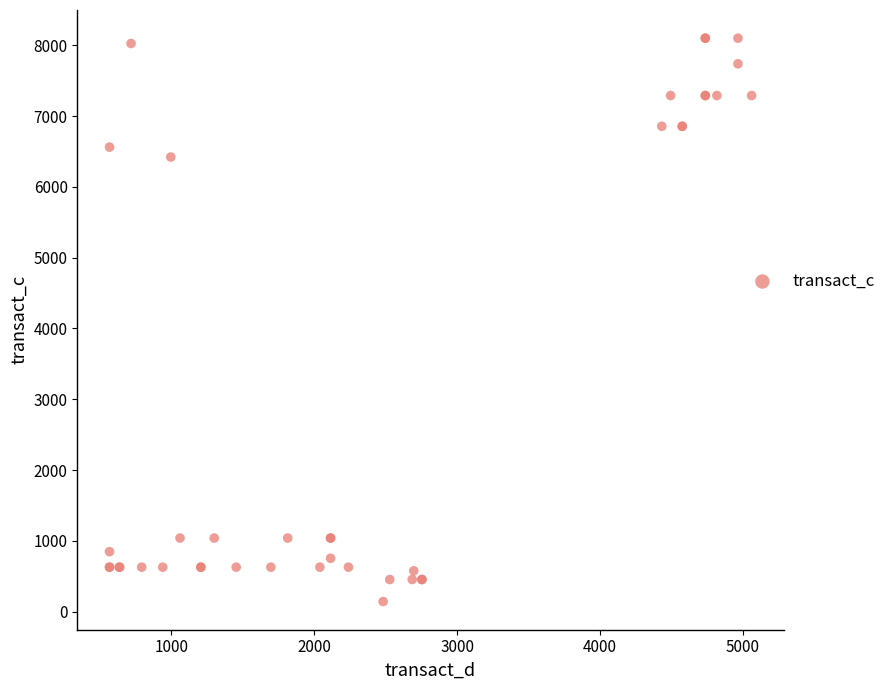

What Y value in the scatter plot is closest to 4121?

6421.7